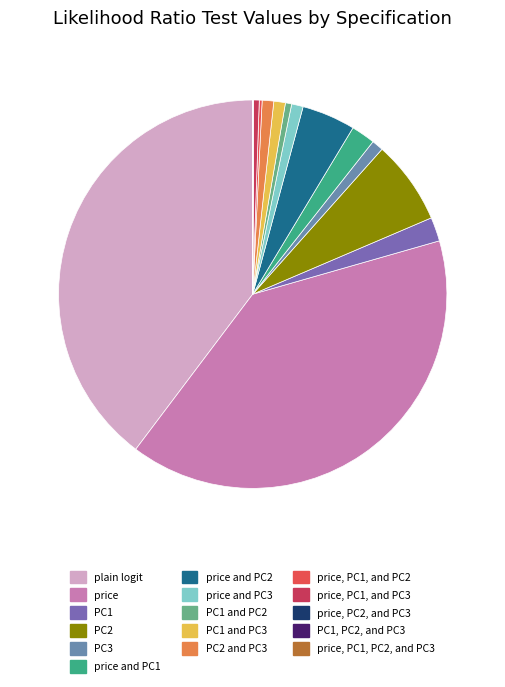

Which has a higher value, price and PC3 or plain logit?

plain logit